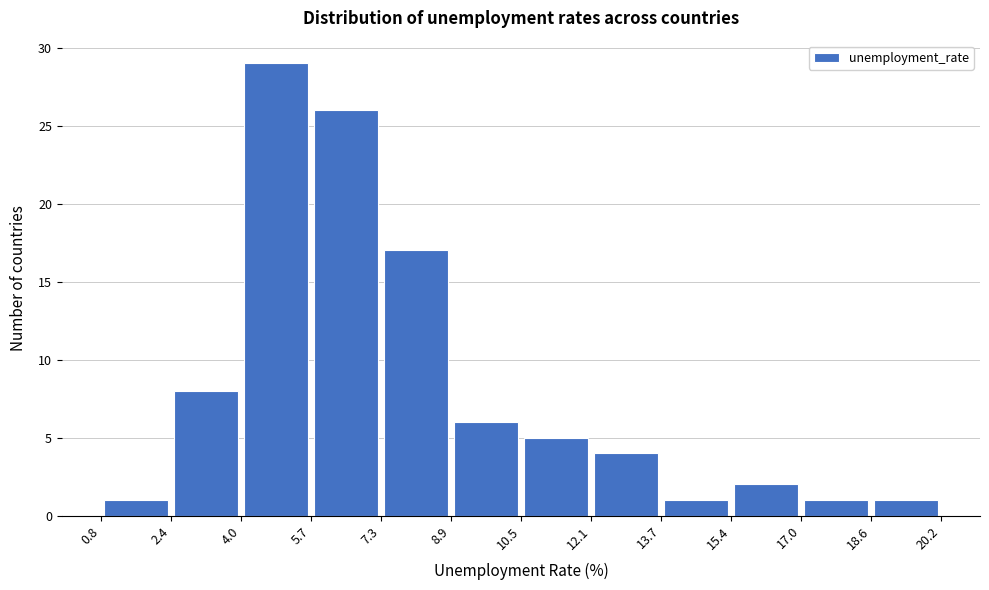

Which range on the x-axis has the tallest bar?

4.0 to 5.7